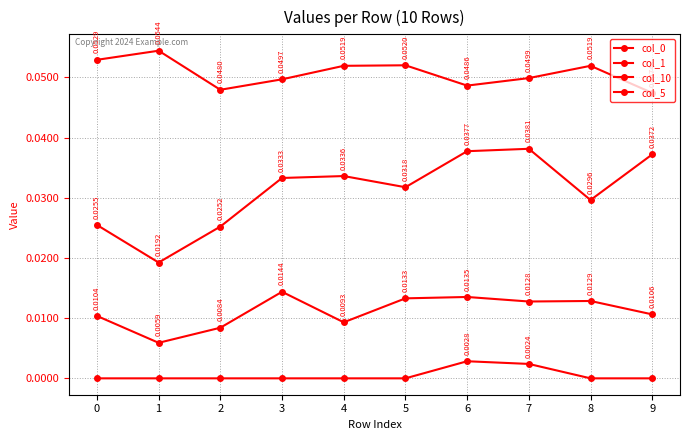

Rank the categories by col_0 value from lowest to highest.

1, 2, 4, 0, 9, 7, 8, 5, 6, 3